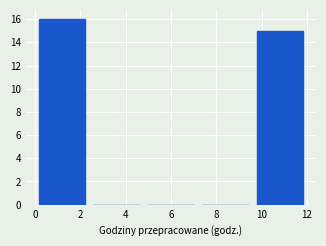

Which range on the x-axis has the tallest bar?

0.0 to 2.4